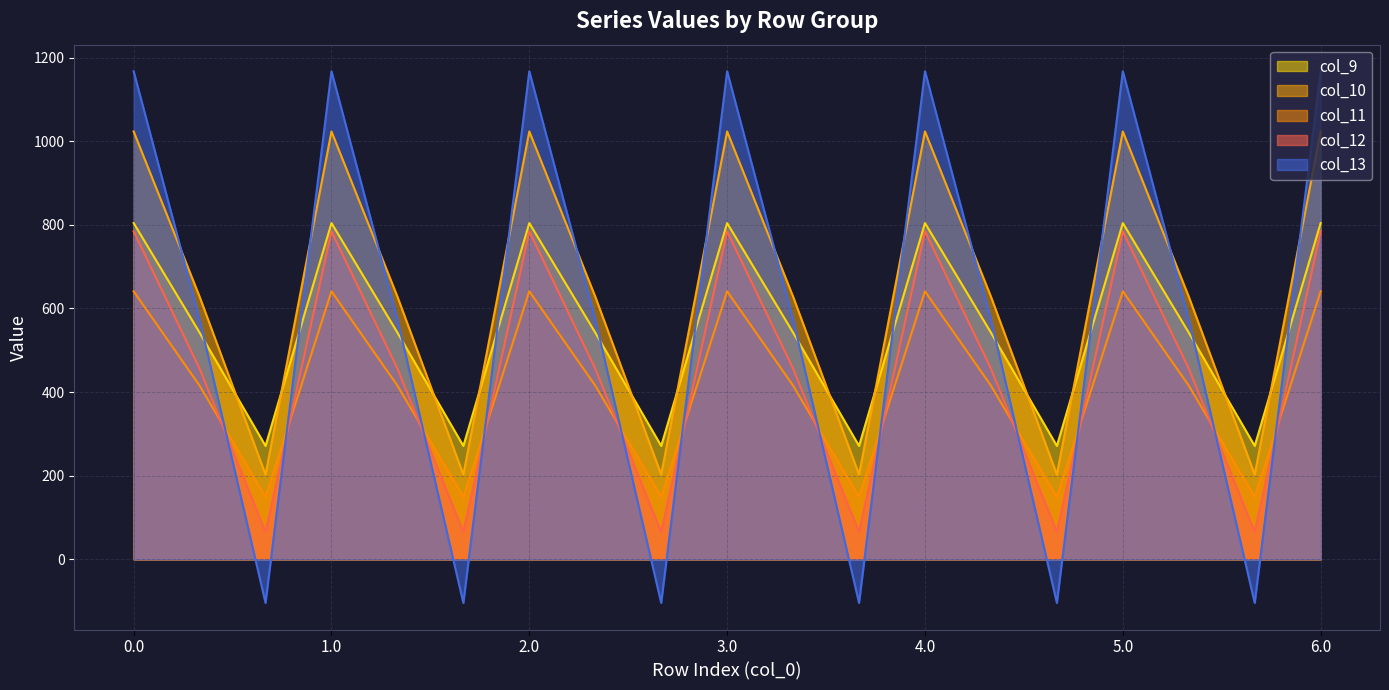

After their last crossing, which series has the higher values: col_9 or col_10?

col_10